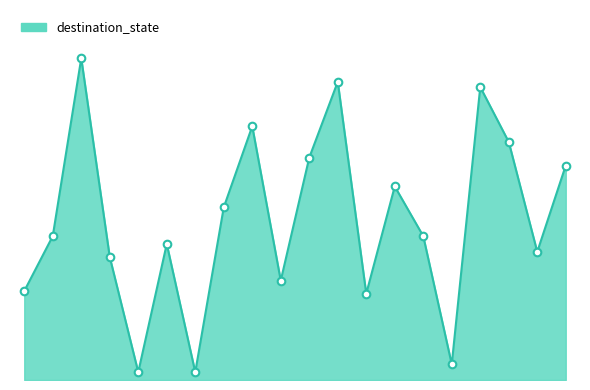

Is this an area chart (filled region under the line)?

Yes